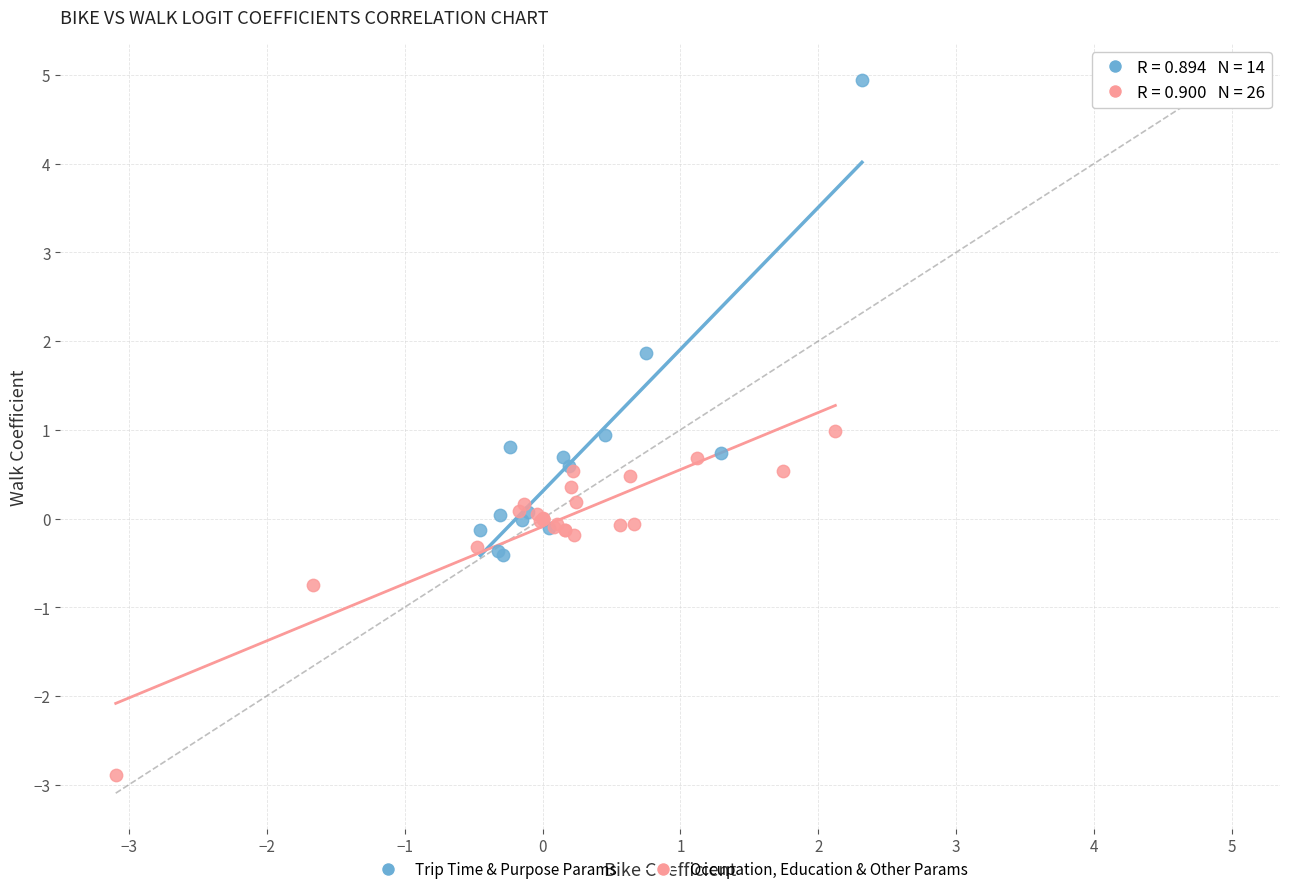

Which series has the largest Y range (max minus min)?

Trip Time & Purpose Params